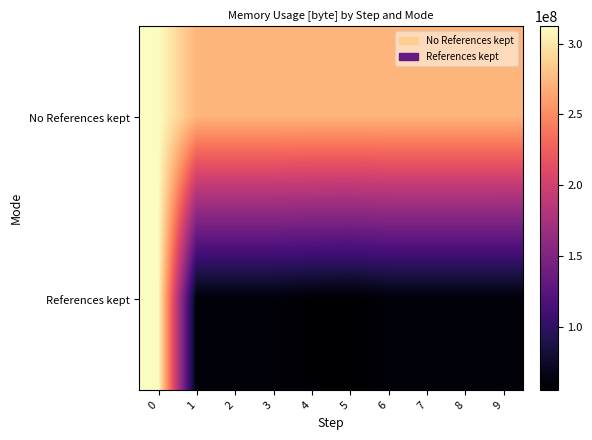

Reading left to right, transcribe all the data shown in this chart.

row_0: 0=312210792	1=272110376	2=272106608	3=272106600	4=272089312	5=272089344	6=272089312	7=272089376	8=272106608	9=272089376
row_1: 0=312210792	1=59103976	2=59103976	3=59103976	4=56222400	5=54951760	6=59103976	7=59103448	8=59103152	9=59086744